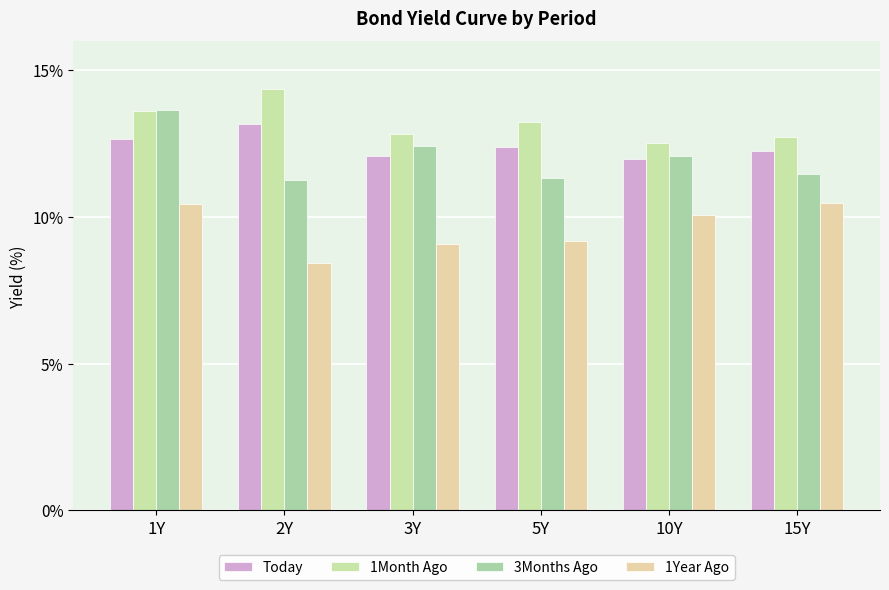

Rank the series by their maximum value, from highest to lowest.

1Month Ago, 3Months Ago, Today, 1Year Ago